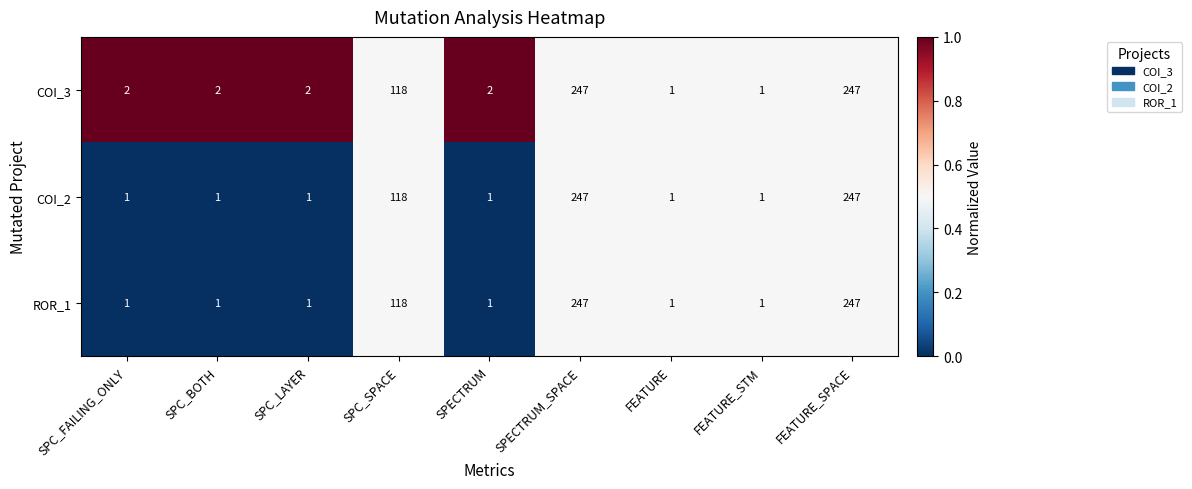

What is the sum of all COI_3 values?

622